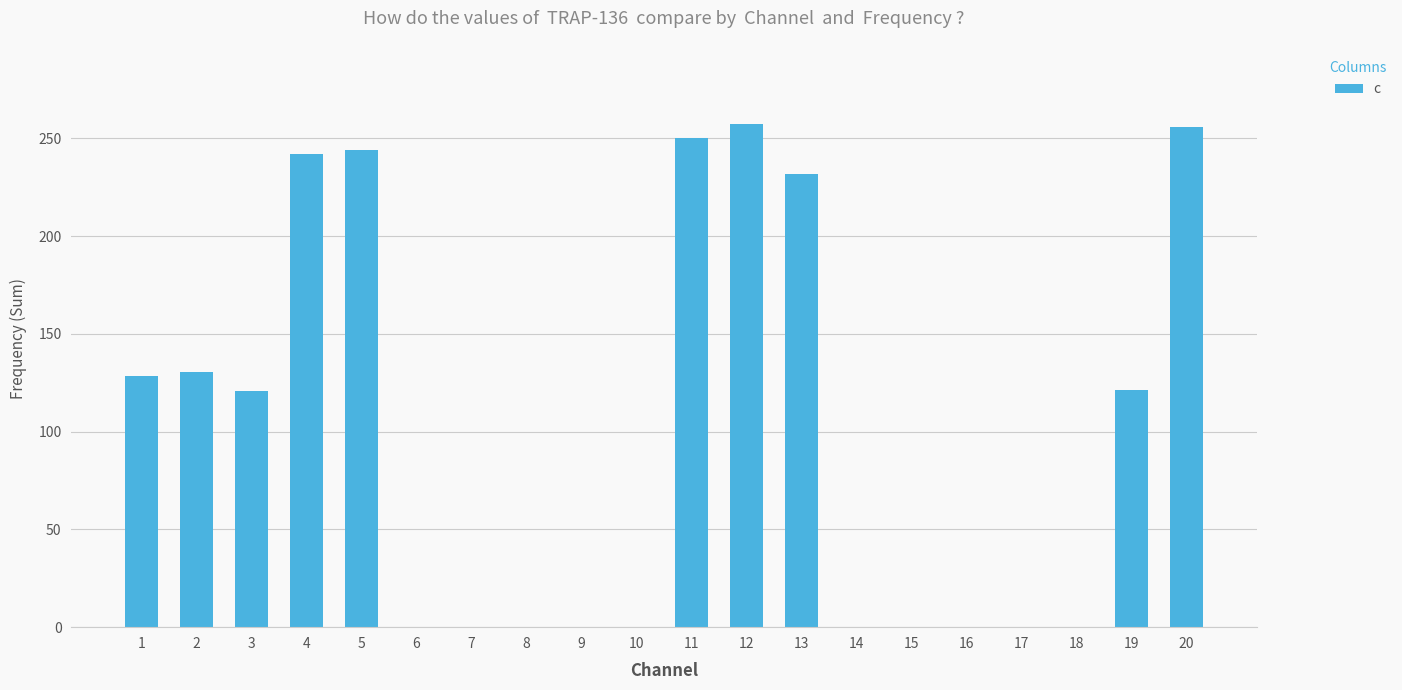

What is the maximum value shown in the chart?

257.1